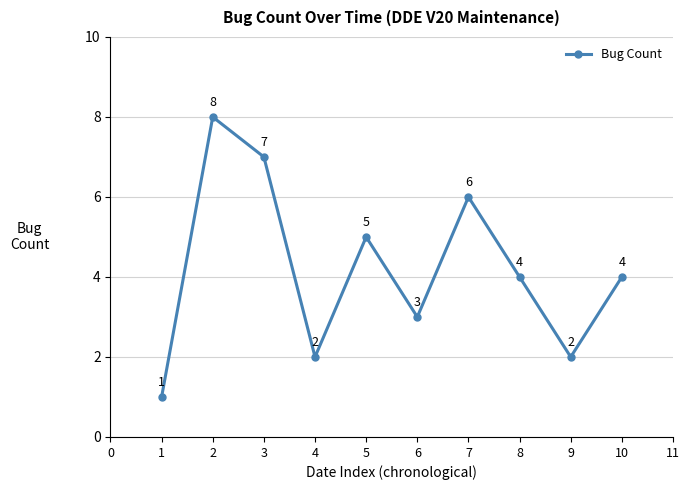

How many values are between 2 and 6?

7